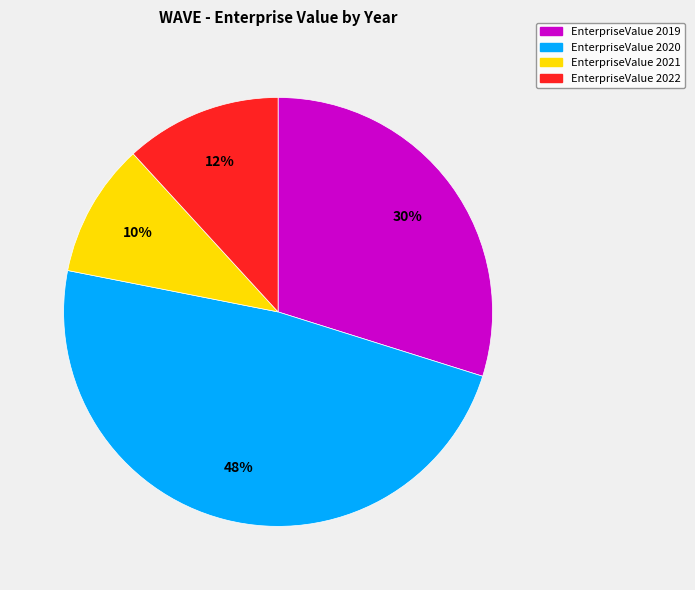

Is there a majority slice in this chart?

No